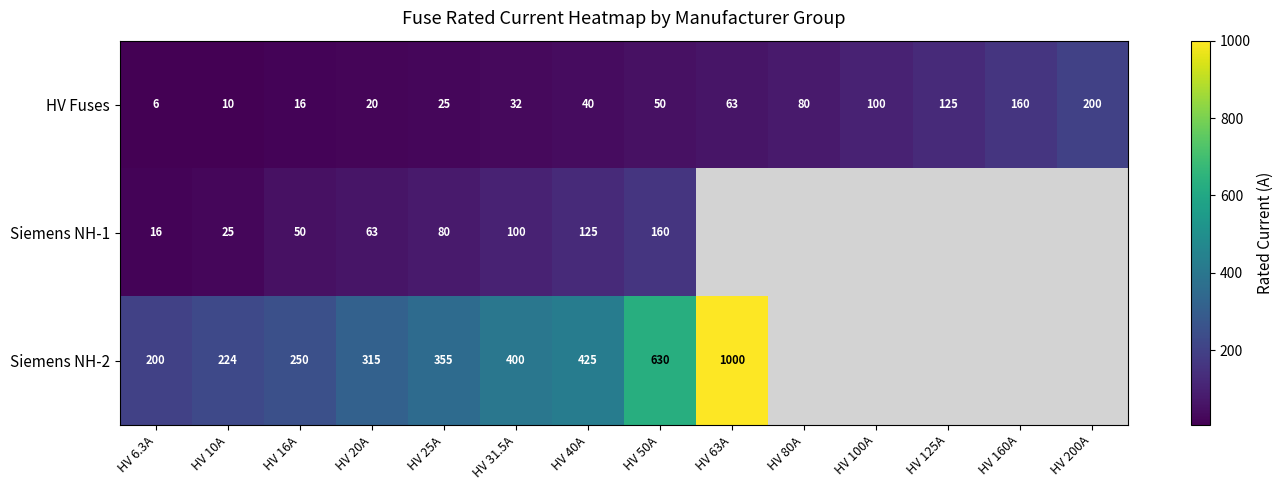

True or false: HV Fuses has a value of 25.0 at HV 25A.

True